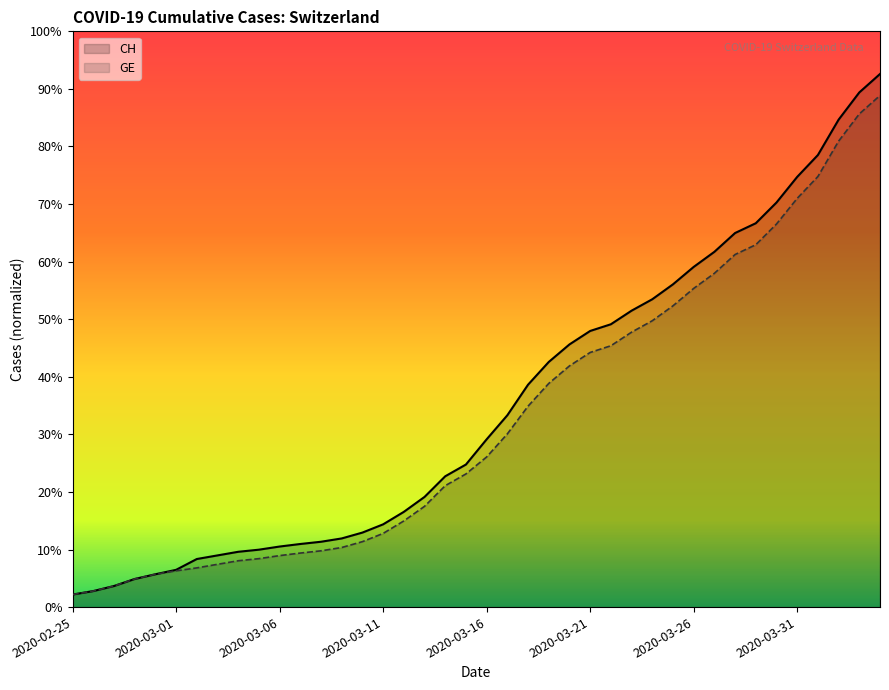

What is the sum of the CH values at 2020-03-26 and 2020-02-27?

10792